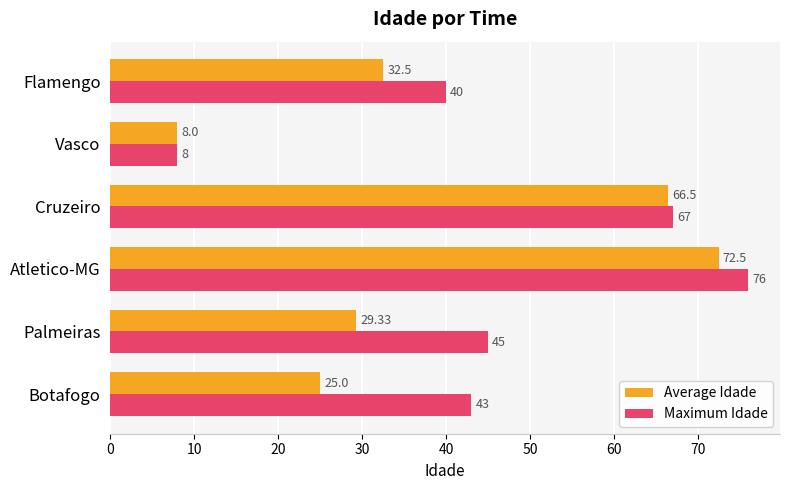

What is the difference between the maximum and second lowest values in the Maximum Idade series?

36.0